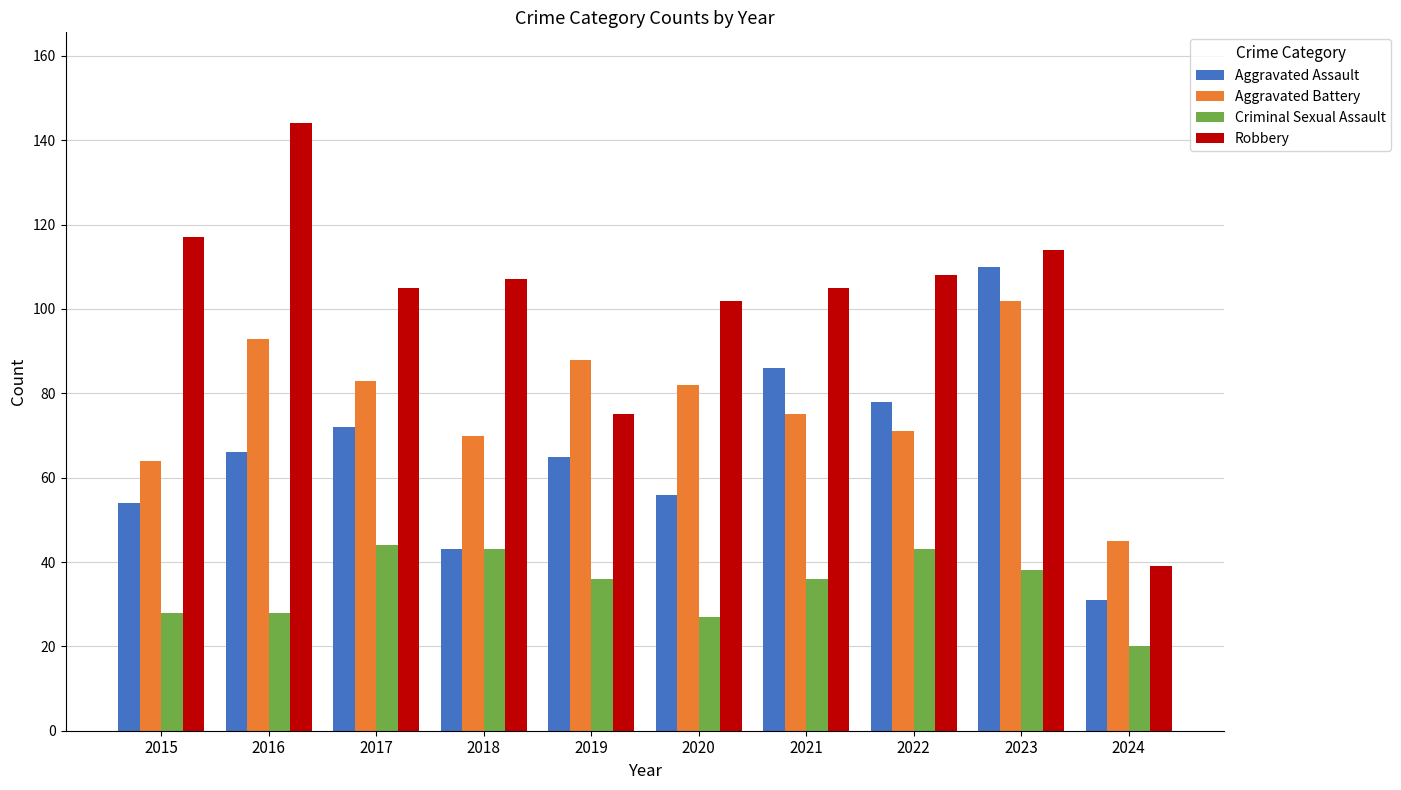

What are all the series names shown in the legend?

Aggravated Assault, Aggravated Battery, Criminal Sexual Assault, Robbery